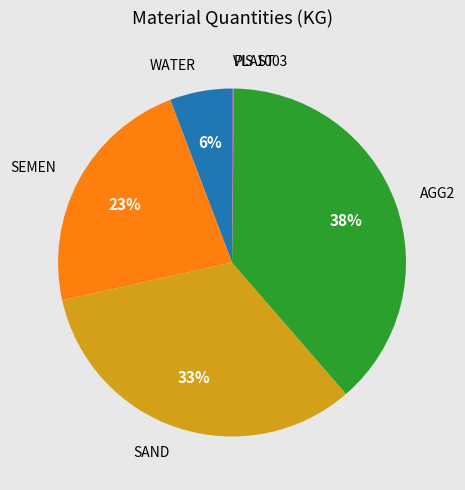

Between WATER and SEMEN, which is larger?

SEMEN